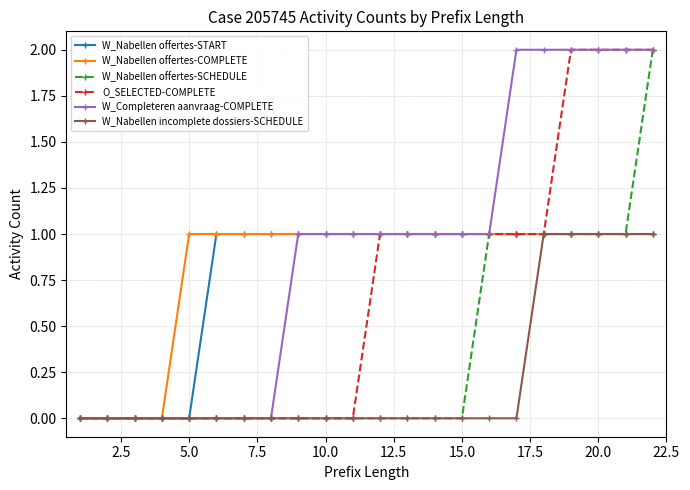

Which series has the largest total across all categories?

W_Completeren aanvraag-COMPLETE